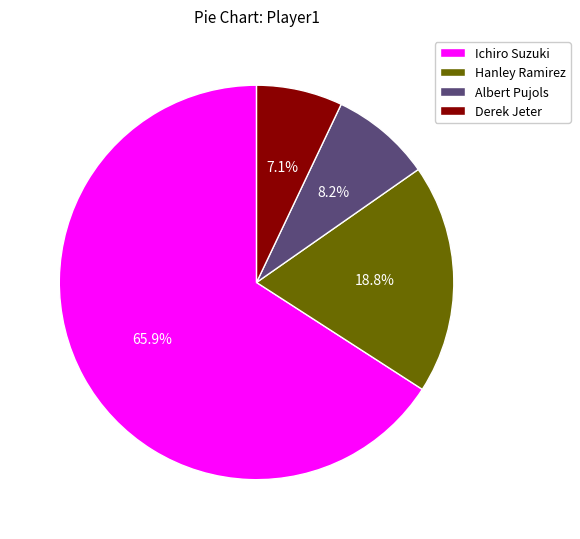

What is the smallest slice in the pie chart?

Derek Jeter